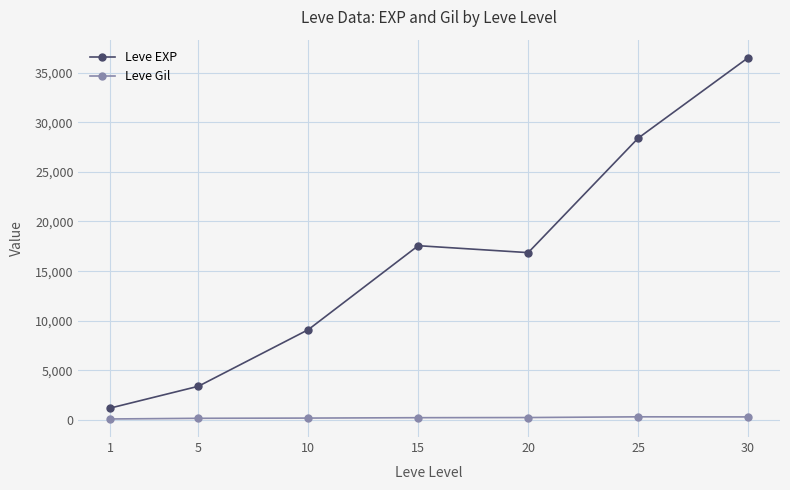

What is the lowest value of the Leve EXP series?

1213.3